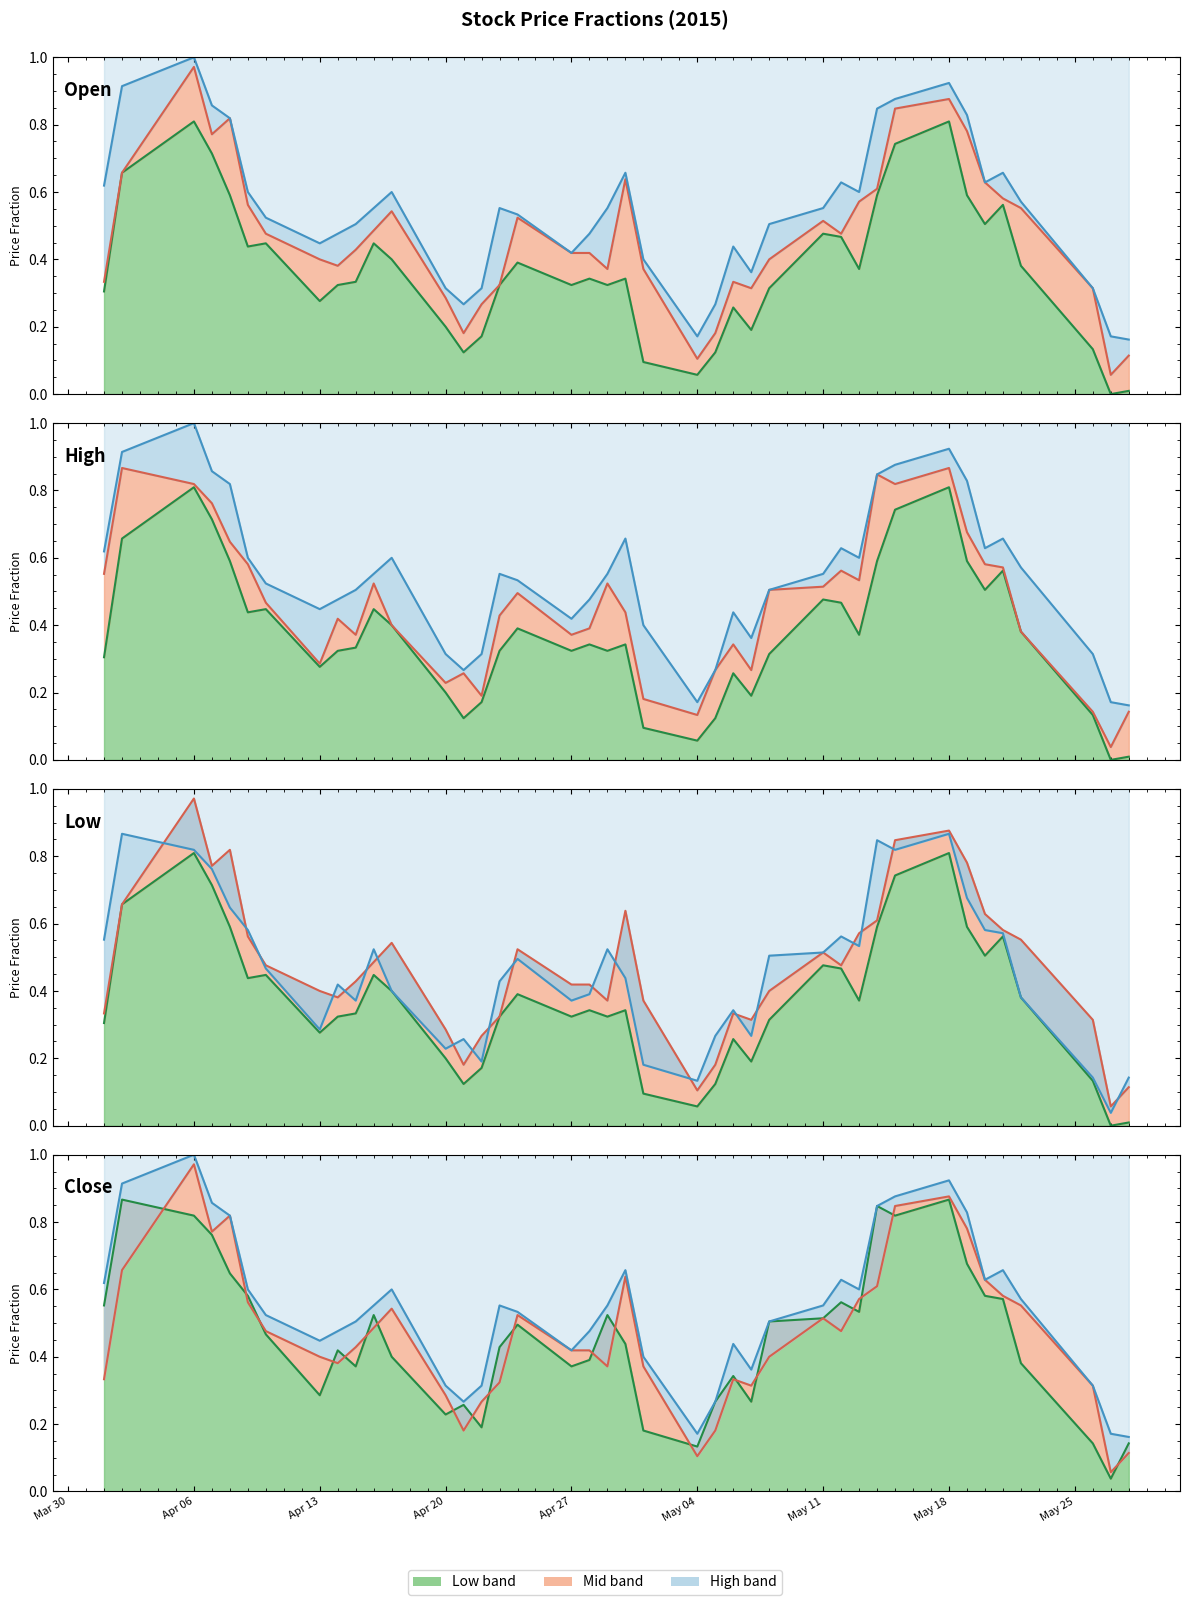

Reading right to left, extract all data points from this chart.

Low: 0.1	0.0	0.1	0.4	0.6	0.6	0.7	0.9	0.8	0.8	0.5	0.6	0.5	0.5	0.3	0.3	0.3	0.1	0.2	0.4	0.5	0.4	0.4	0.5	0.4	0.2	0.3	0.2	0.4	0.5	0.4	0.4	0.3	0.5	0.6	0.6	0.8	0.8	0.9	0.6
Mid: 0.1	0.1	0.3	0.6	0.6	0.6	0.8	0.9	0.8	0.6	0.6	0.5	0.5	0.4	0.3	0.3	0.2	0.1	0.4	0.6	0.4	0.4	0.4	0.5	0.3	0.3	0.2	0.3	0.5	0.5	0.4	0.4	0.4	0.5	0.6	0.8	0.8	1.0	0.7	0.3
High: 0.2	0.2	0.3	0.6	0.7	0.6	0.8	0.9	0.9	0.8	0.6	0.6	0.6	0.5	0.4	0.4	0.3	0.2	0.4	0.7	0.6	0.5	0.4	0.5	0.6	0.3	0.3	0.3	0.6	0.6	0.5	0.5	0.4	0.5	0.6	0.8	0.9	1.0	0.9	0.6